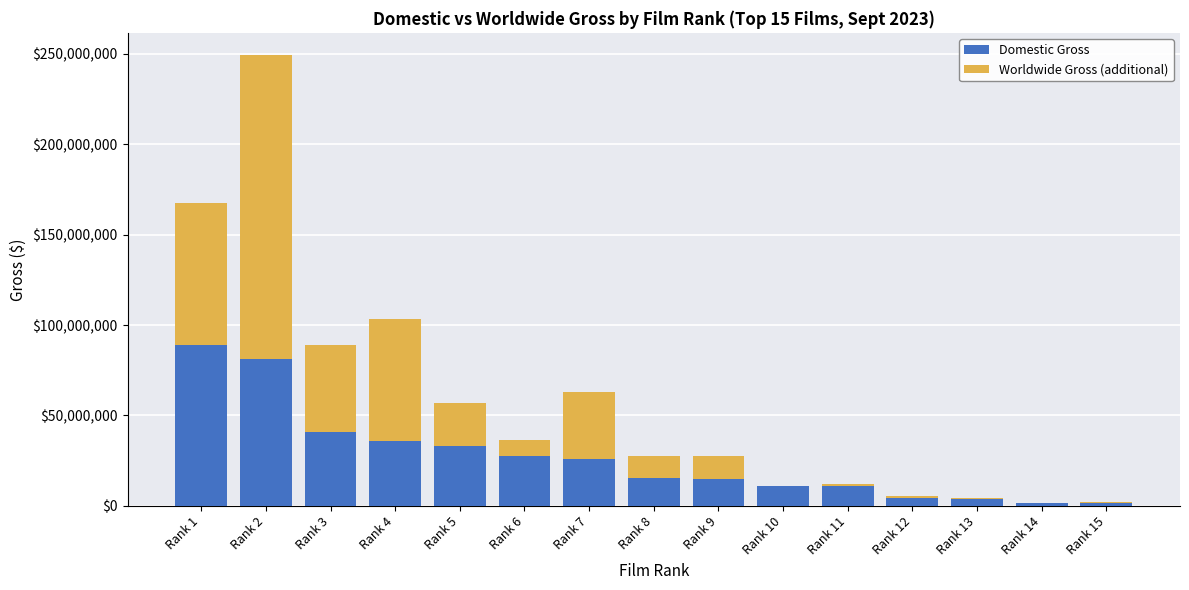

How many distinct data groups are displayed?

2